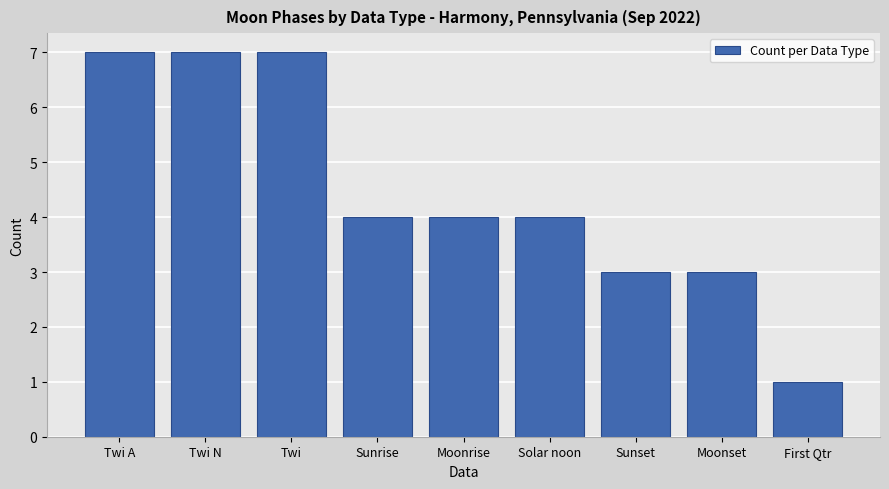

How many series are shown in this chart?

1